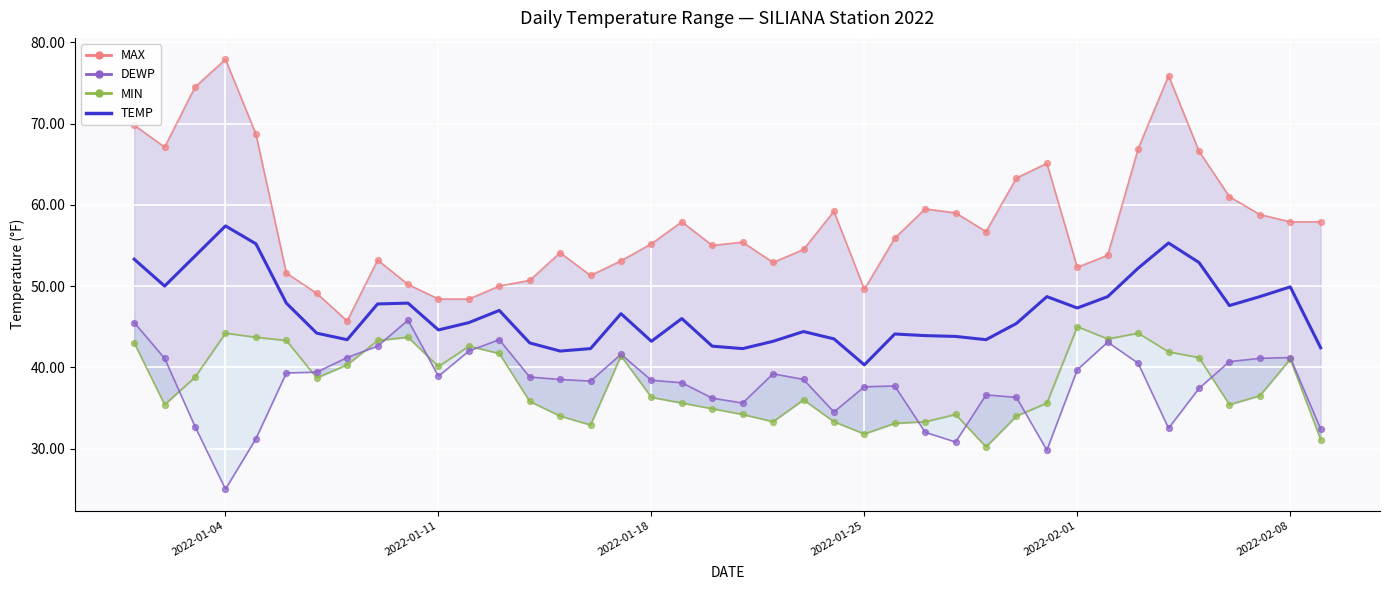

Is the value of MIN at 13 greater than the value of MAX at 38?

No